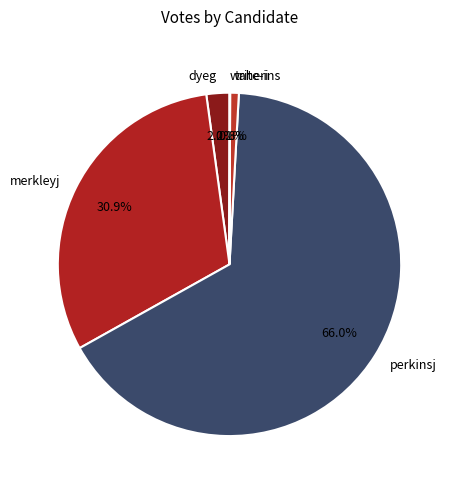

What is the largest slice in the pie chart?

perkinsj